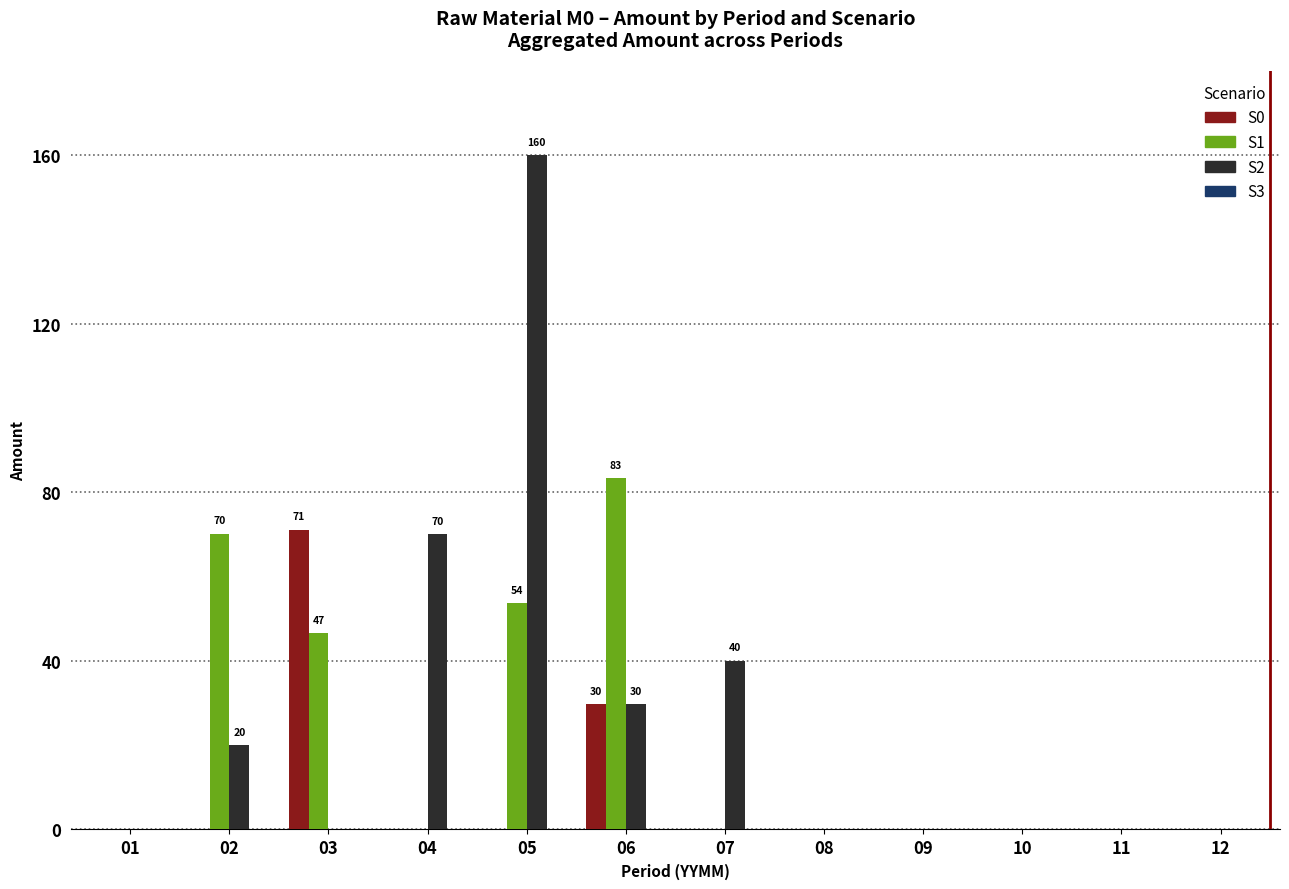

Which series changed the most between 03 and 06?

S0